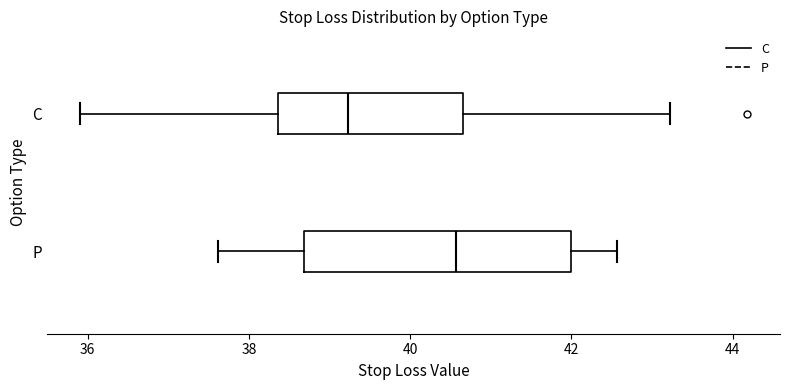

Which box is the widest, from its left edge to its right edge?

P